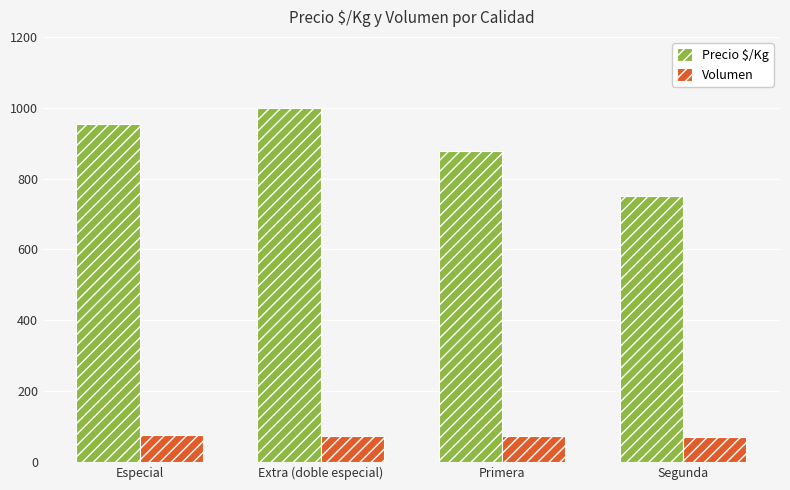

What is the value of the Precio $/Kg bar at the 2nd from the left?

1000